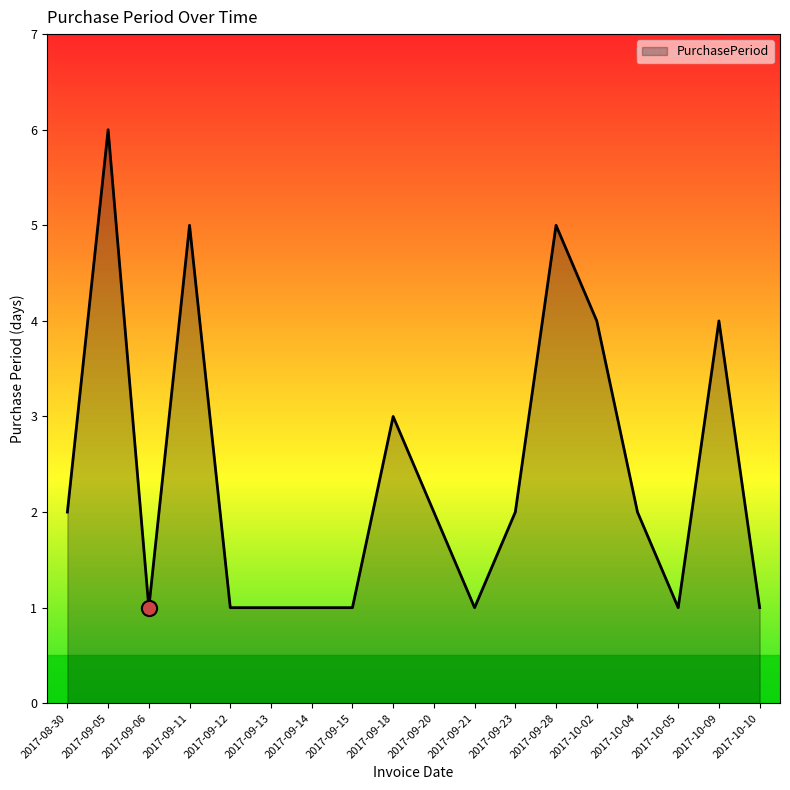

Between 2017-09-05 and 2017-09-23, which is larger?

2017-09-05